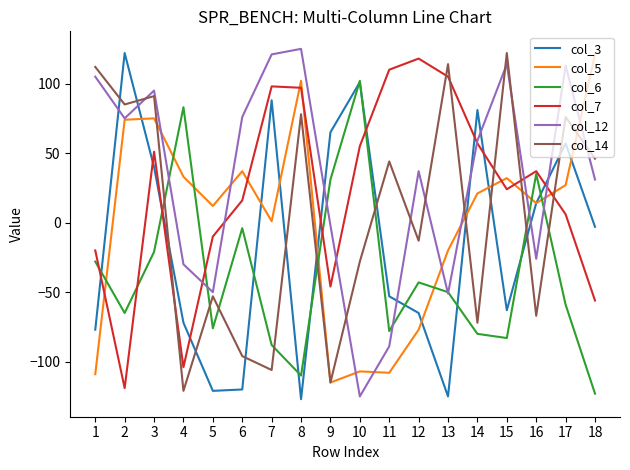

What is the greatest value displayed?

125